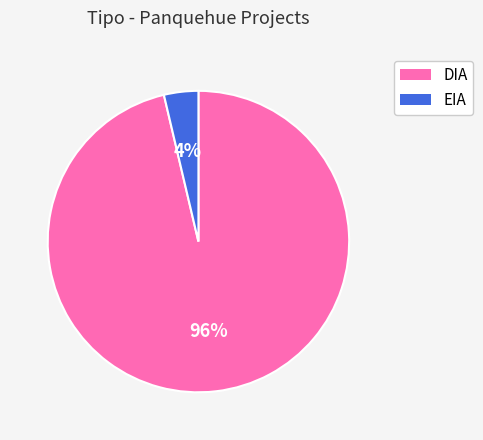

Rank the categories by value from lowest to highest.

EIA, DIA